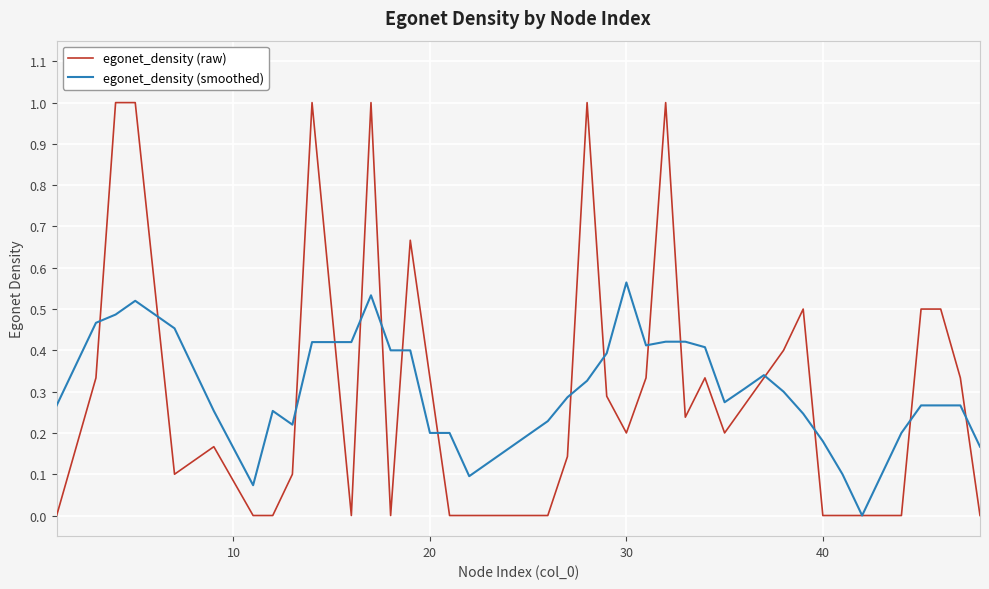

What are all the series names shown in the legend?

egonet_density (raw), egonet_density (smoothed)